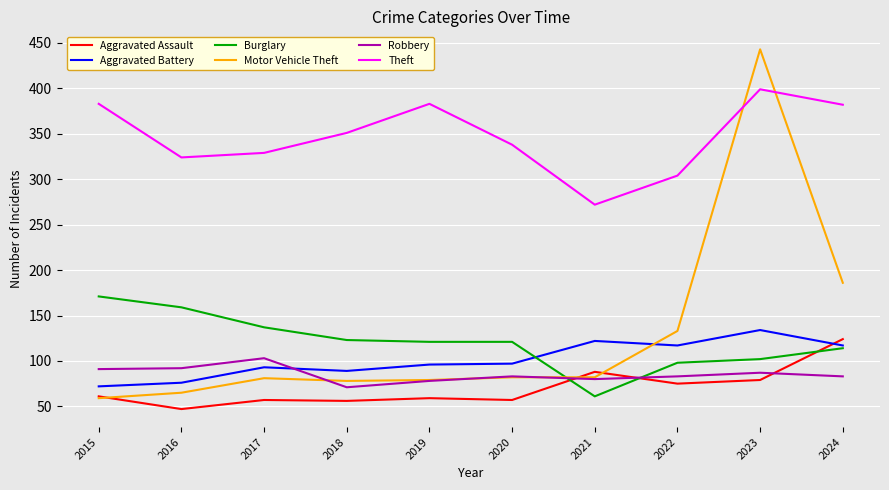

True or false: Robbery has more than 0 points higher than both neighbors.

True